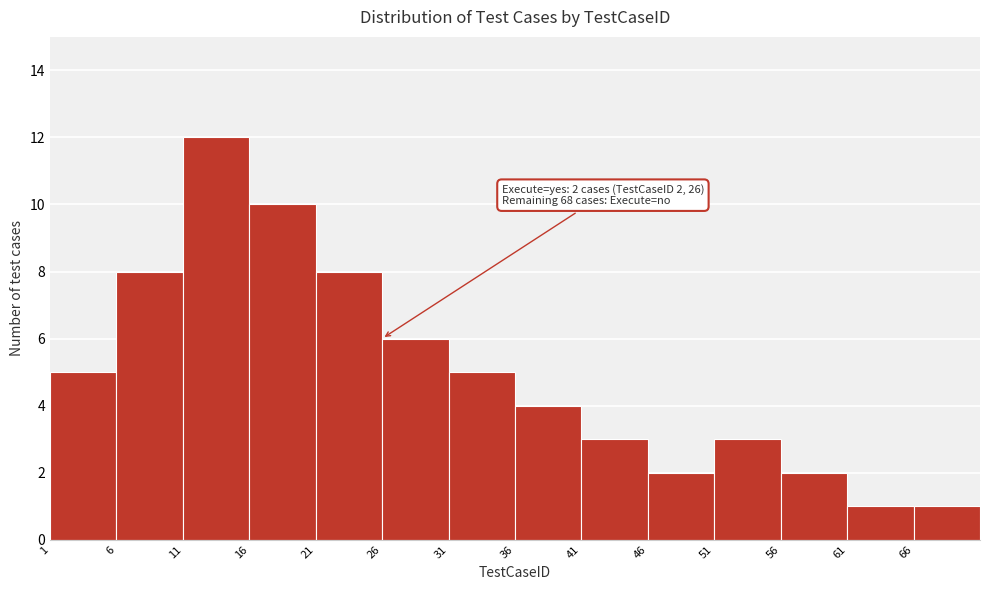

Which range on the x-axis has the tallest bar?

11 to 16